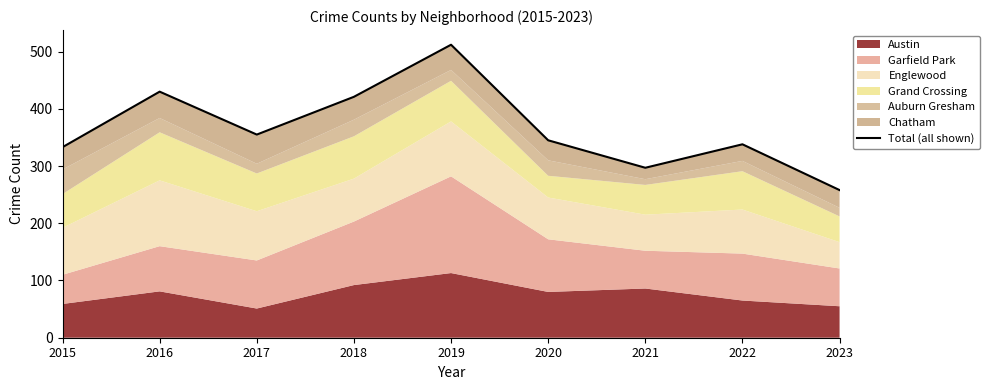

Reading right to left, list all the values displayed in this chart.

2023=258	2022=338	2021=297	2020=345	2019=512	2018=421	2017=355	2016=430	2015=333